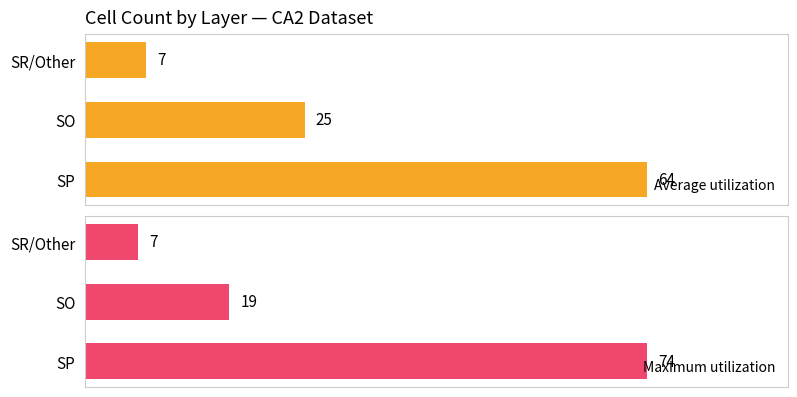

At how many categories does at least one series exceed 60?

1